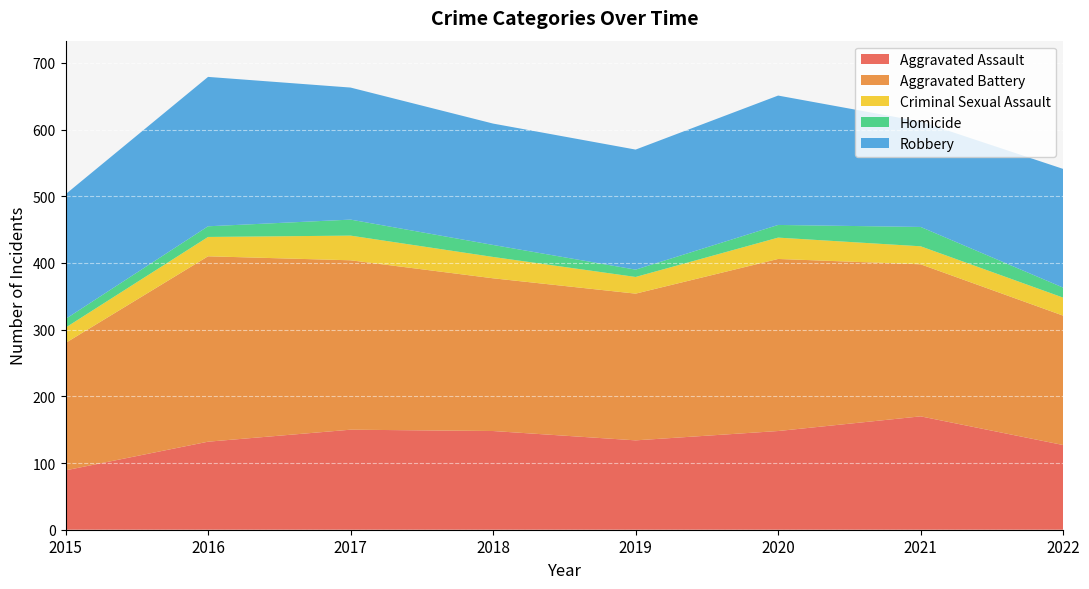

Reading left to right, extract all data points from this chart.

Aggravated Assault: 89	132	150	148	134	148	170	127
Aggravated Battery: 191	278	254	229	220	258	228	194
Criminal Sexual Assault: 23	29	37	32	25	32	27	27
Homicide: 13	16	24	18	11	19	29	15
Robbery: 187	224	198	182	180	194	158	178